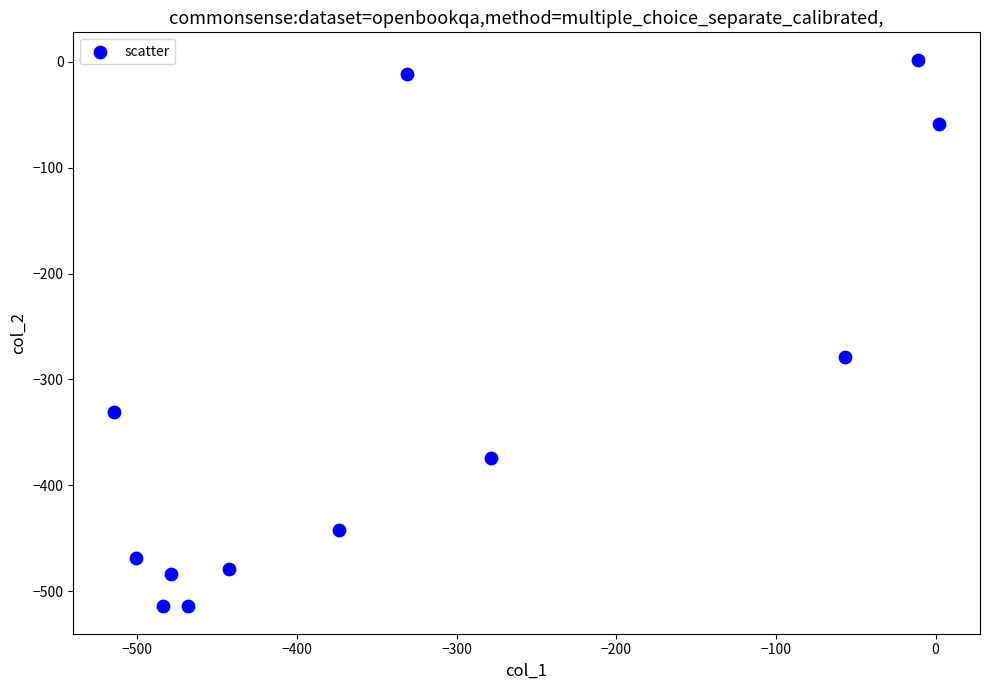

What is the average X value?

-328.2